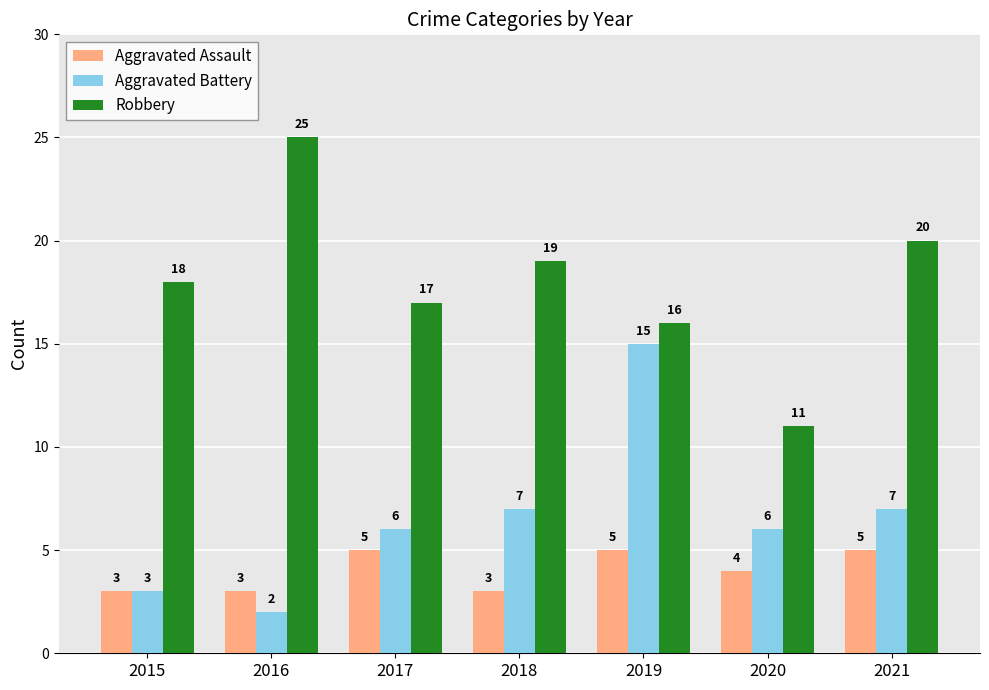

How many distinct data groups are displayed?

3